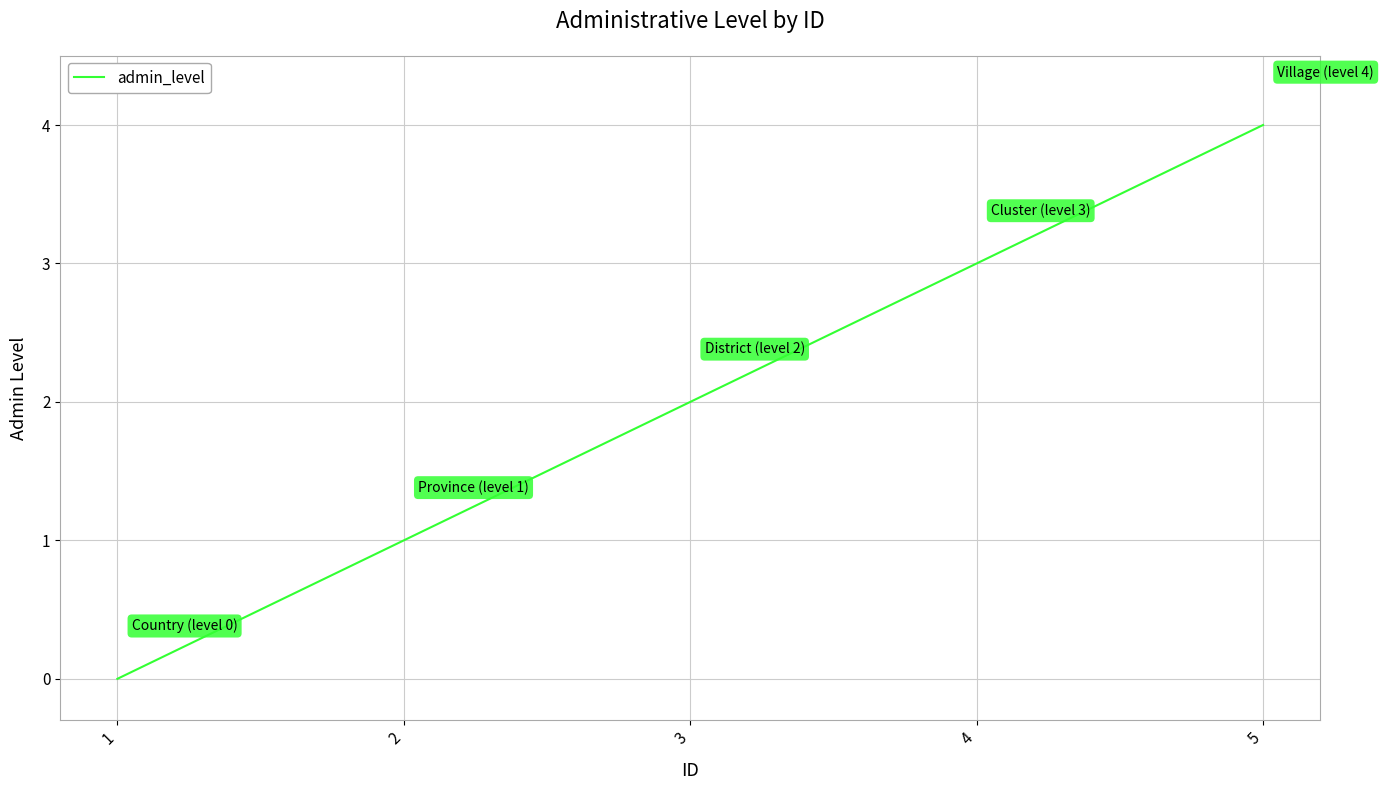

Reading left to right, transcribe all the data shown in this chart.

0	1	2	3	4